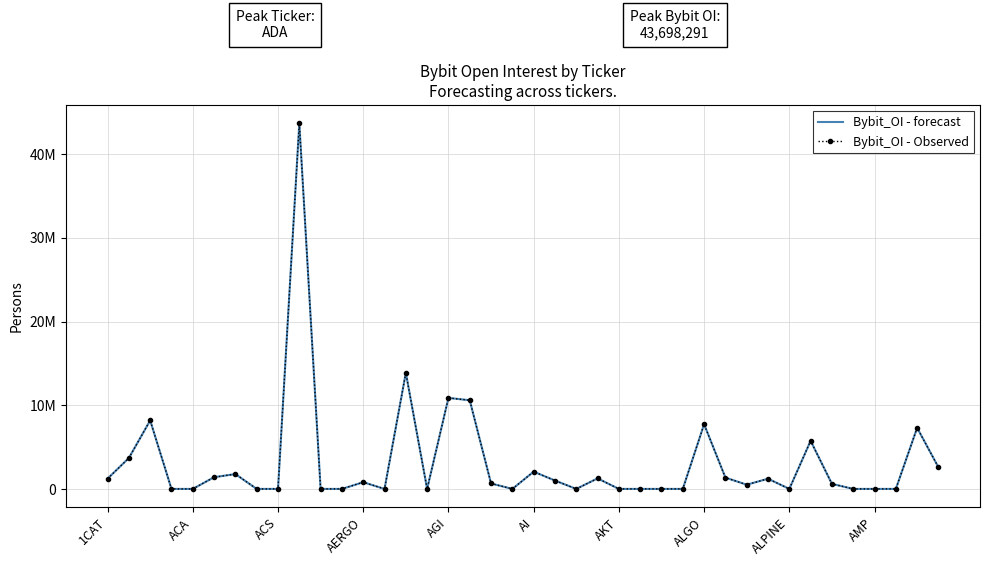

In Bybit_OI - forecast, how many points are higher than both neighbors (excluding endpoints)?

12